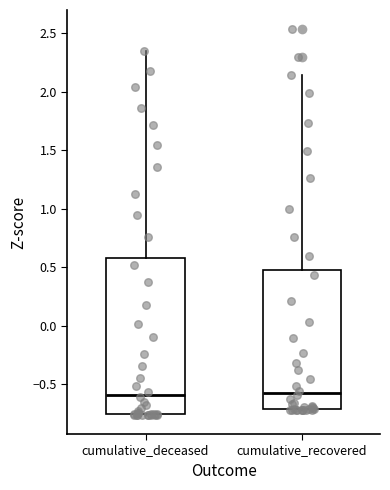

Reading left to right, read every box against the y-axis: the position of its median line, the range the box covers, and the ends of its whiskers. The values are not printed on the chart, so give them approximately, as read against the axis.

cumulative_deceased: median -0.60, box -0.75 to 0.60, whiskers -0.75 to 2.35
cumulative_recovered: median -0.60, box -0.70 to 0.50, whiskers -0.70 to 2.15